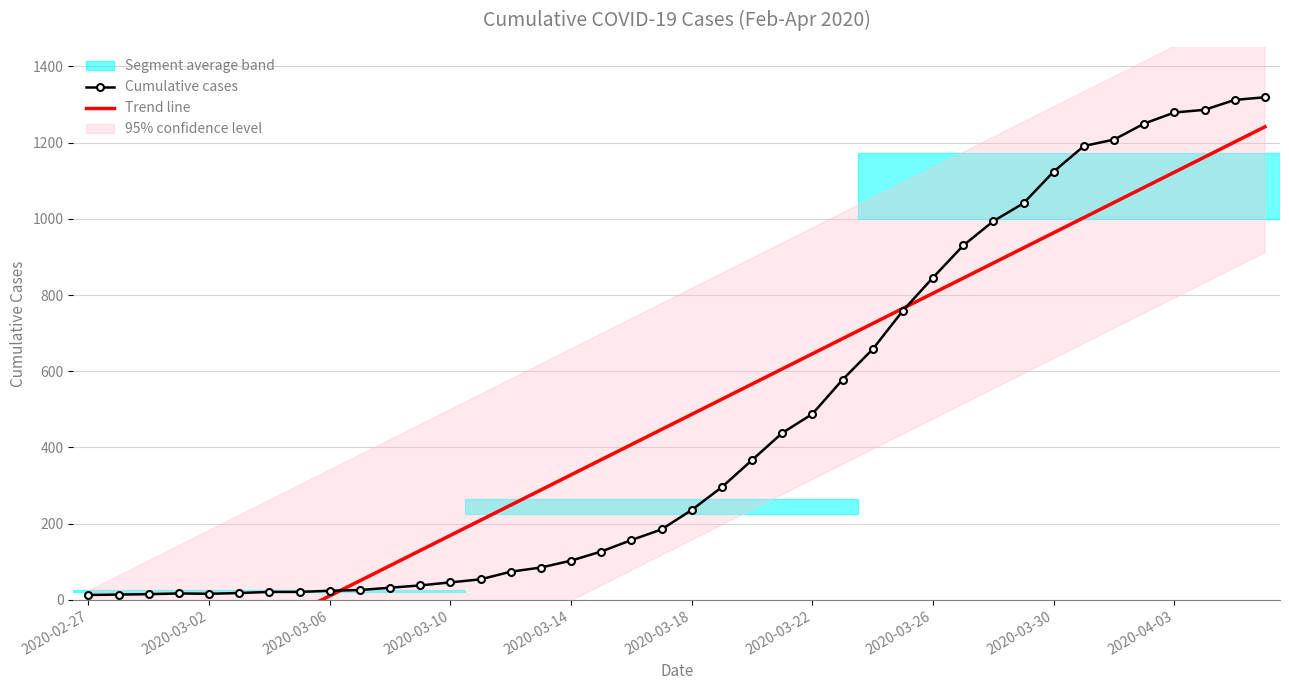

What is the difference between the maximum and minimum values in the Cumulative cases series?

1306